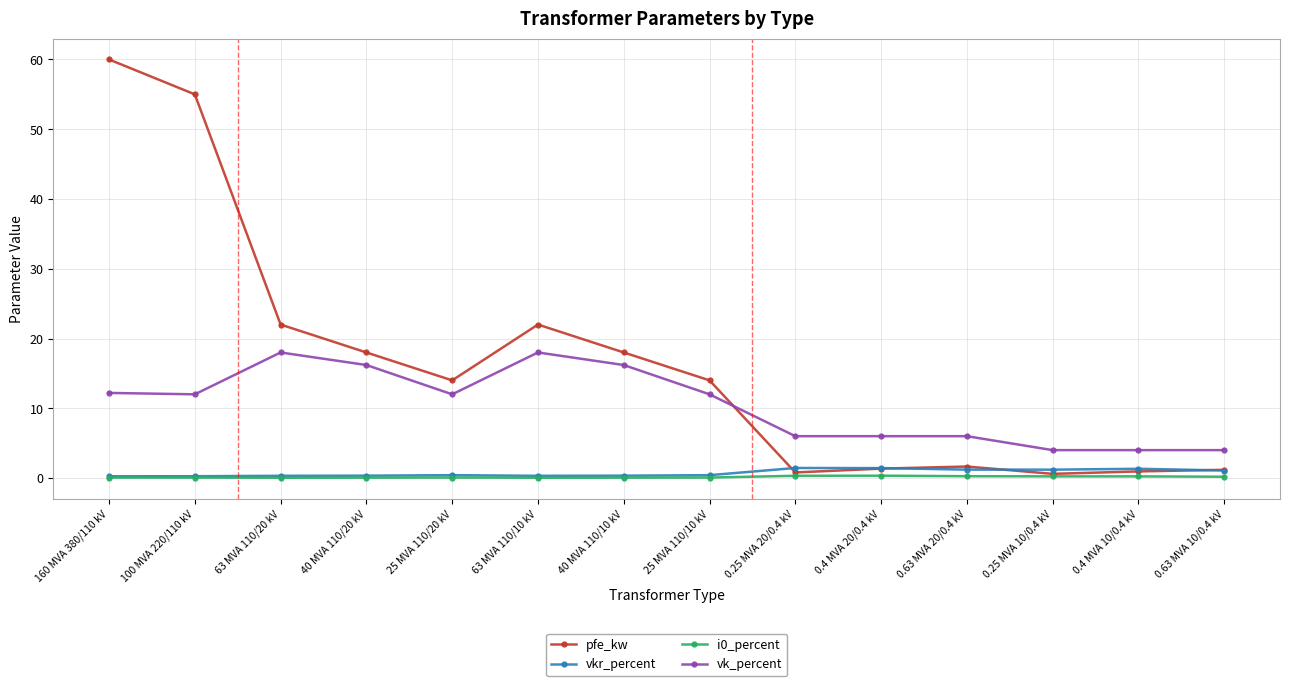

How many lines are shown in the chart?

4